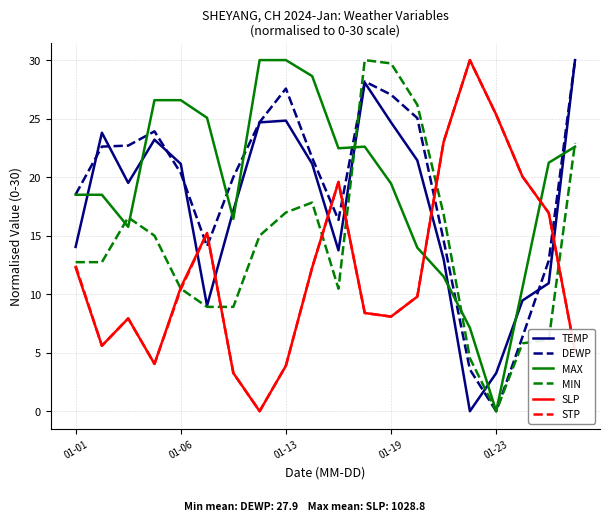

Which series ends up on top after the final intersection of SLP and TEMP?

TEMP